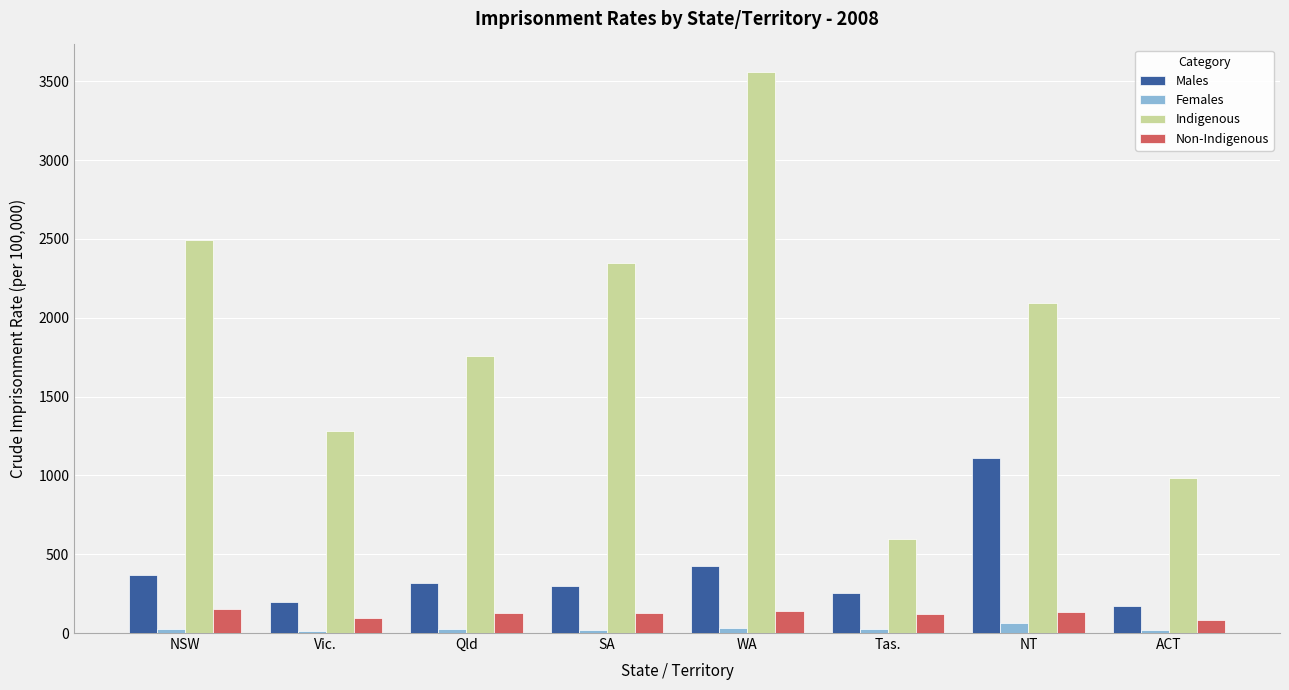

What is the label of the 2nd bar from the right?

NT